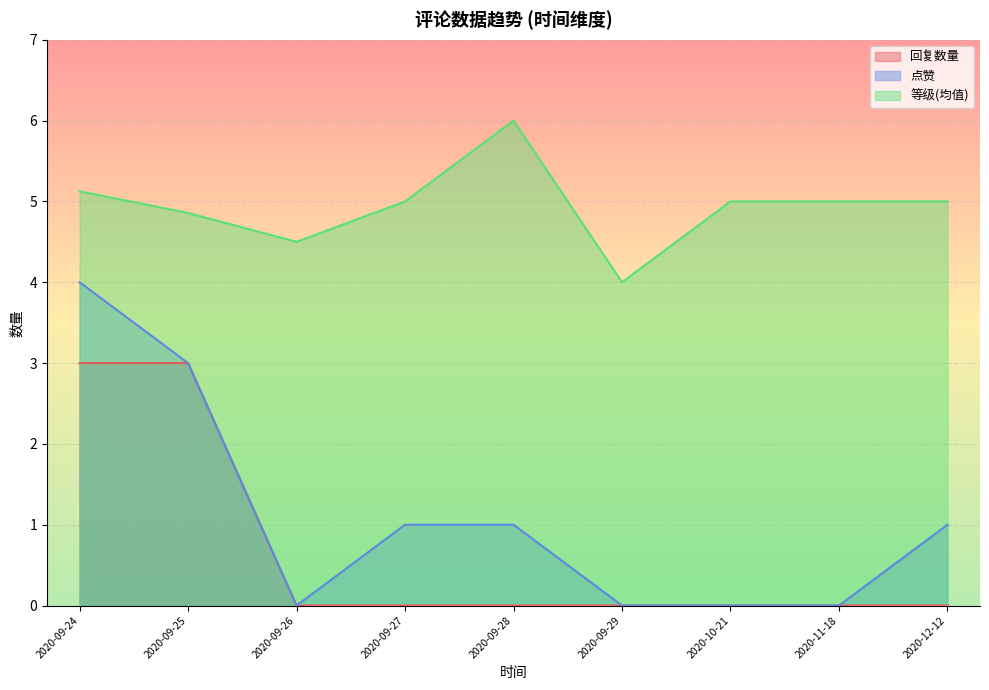

What is the sum of all 点赞 values?

10